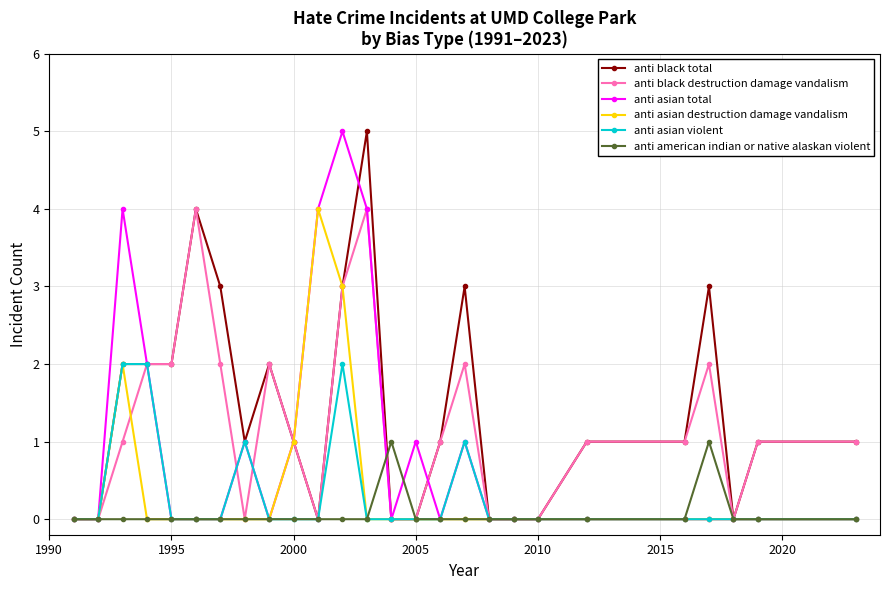

Which series has the widest spread of values?

anti black total